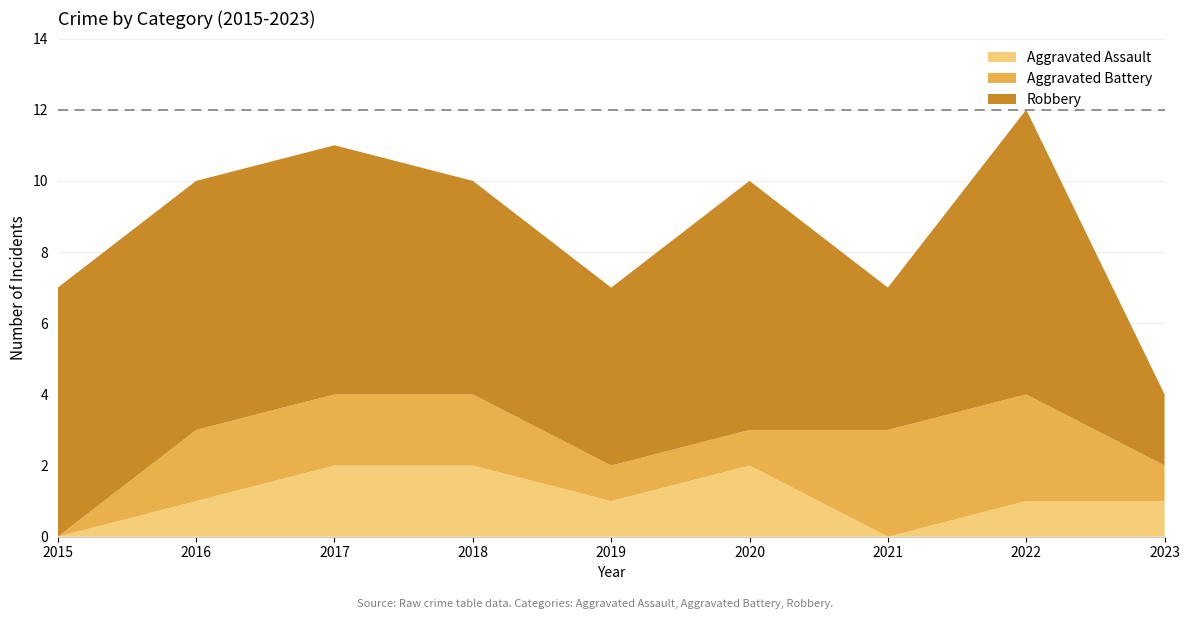

Reading left to right, transcribe all the data shown in this chart.

Aggravated Assault: 0	1	2	2	1	2	0	1	1
Aggravated Battery: 0	2	2	2	1	1	3	3	1
Robbery: 7	7	7	6	5	7	4	8	2